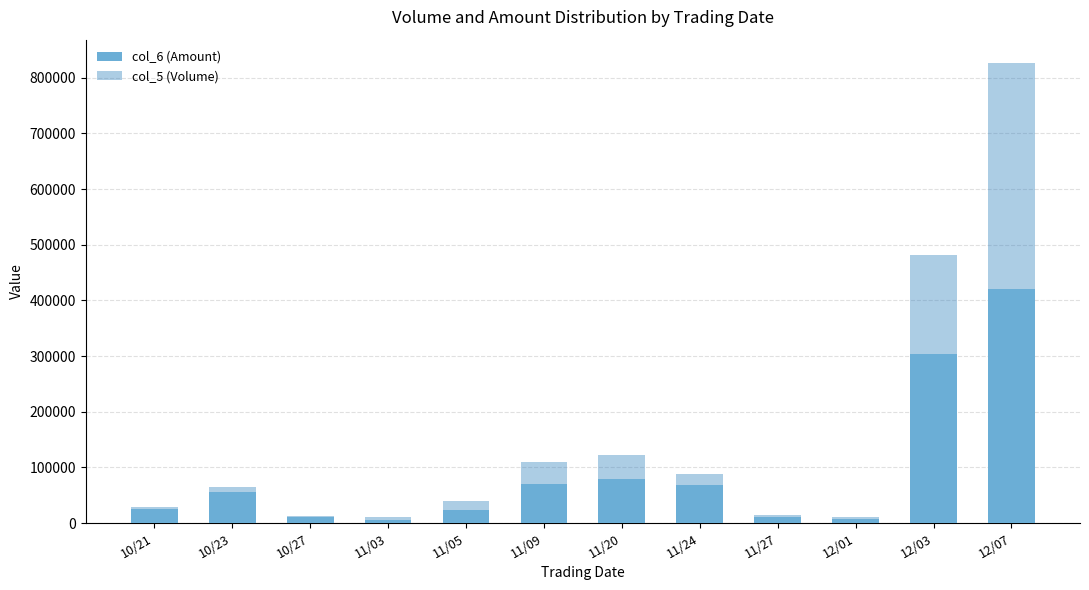

Is it true that col_6 (Amount) equals 79950 at 11/20?

True